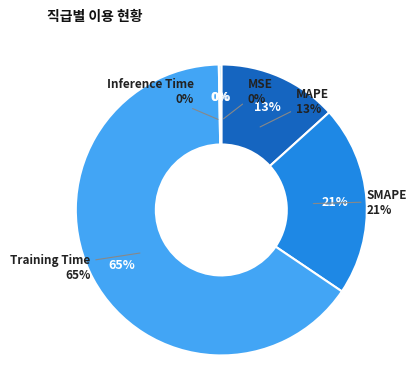

What percentage is NOT represented by SMAPE?

78.8%